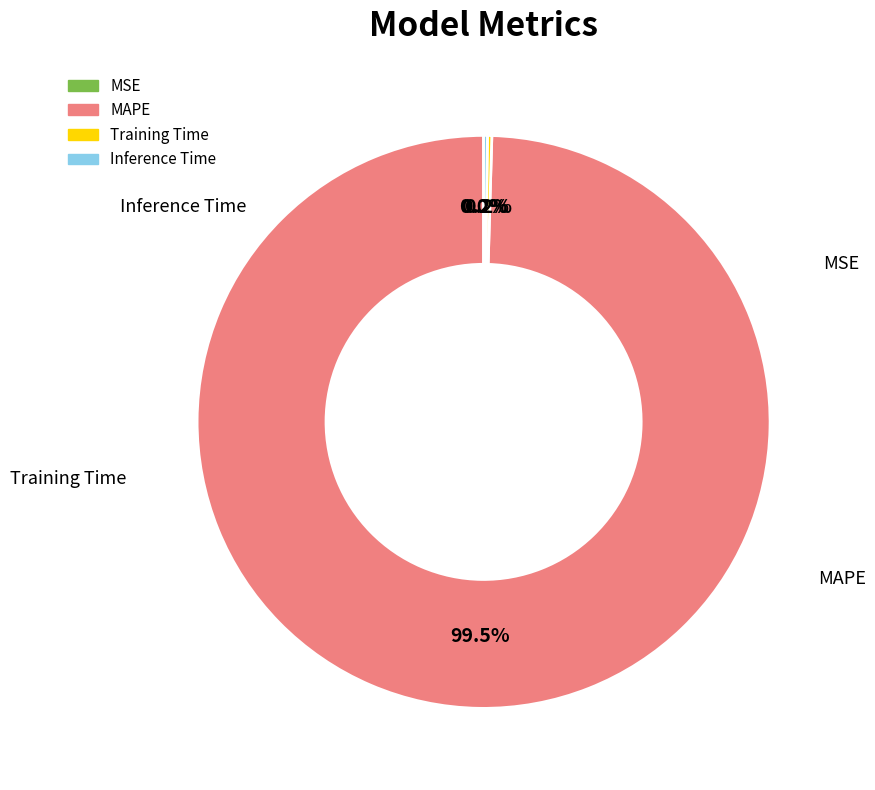

Is MAPE the majority of the pie?

Yes